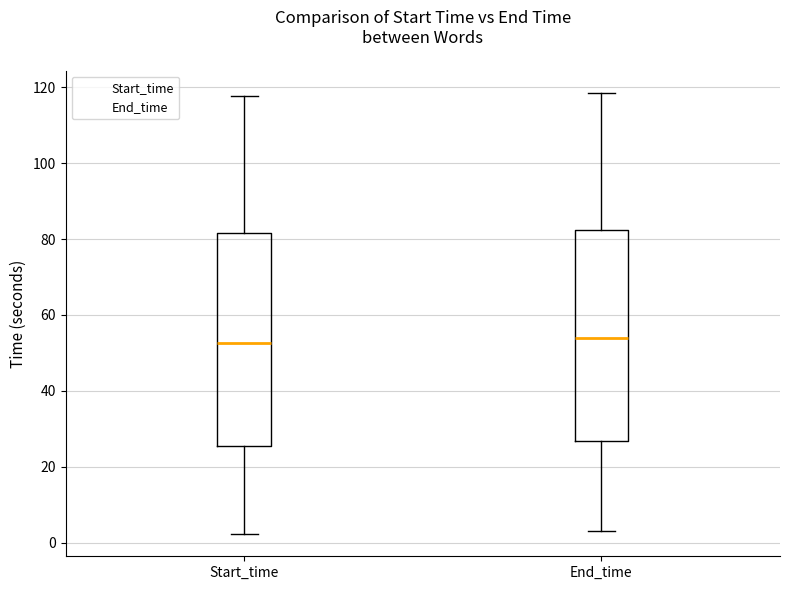

Reading left to right, read every box against the y-axis: the position of its median line, the range the box covers, and the ends of its whiskers. The values are not printed on the chart, so give them approximately, as read against the axis.

Start_time: median 52, box 26 to 82, whiskers 2 to 118
End_time: median 54, box 26 to 82, whiskers 4 to 118